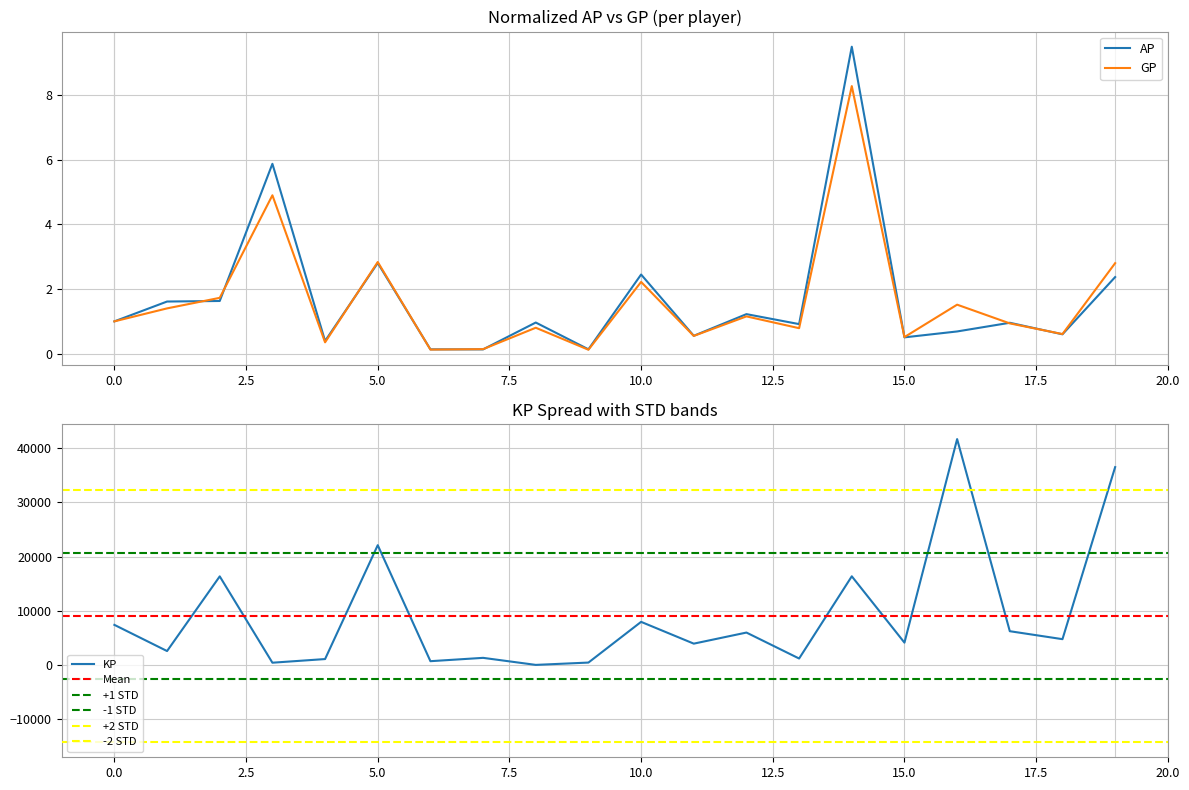

What is the maximum value for GP?

8.3